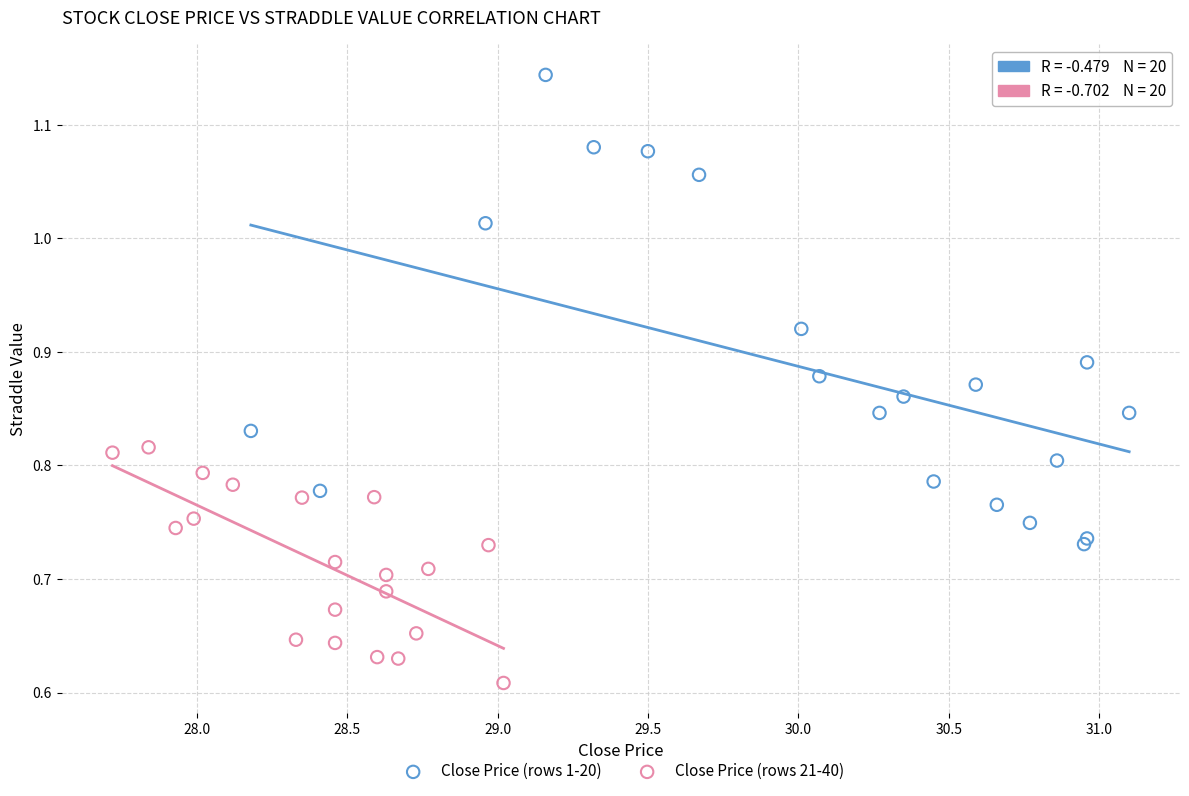

Which series contains the highest Y value?

Close Price (rows 1-20)